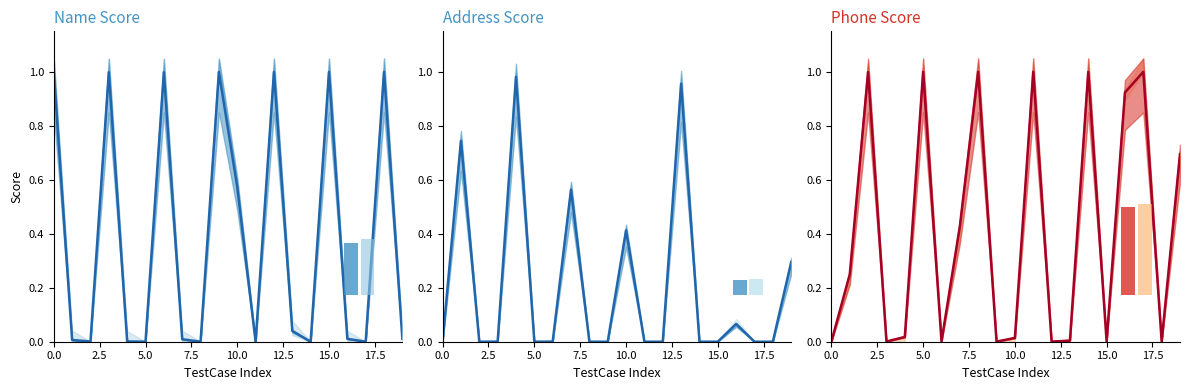

Between 15.0 and 13, which series saw the biggest shift?

Name Score